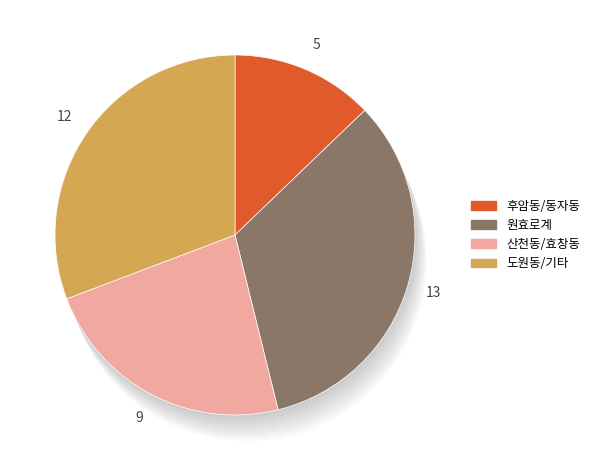

Does 원효로4가 account for over 50% of the chart?

No